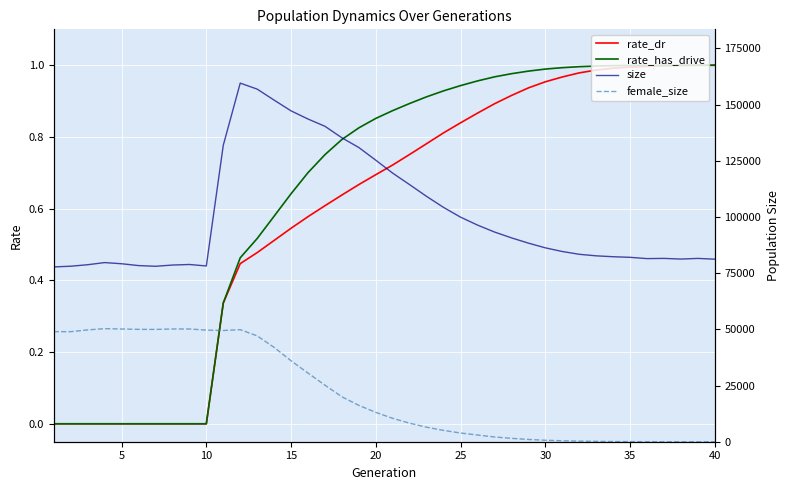

The rate_dr series shows 0.0 at 5. True or false?

True